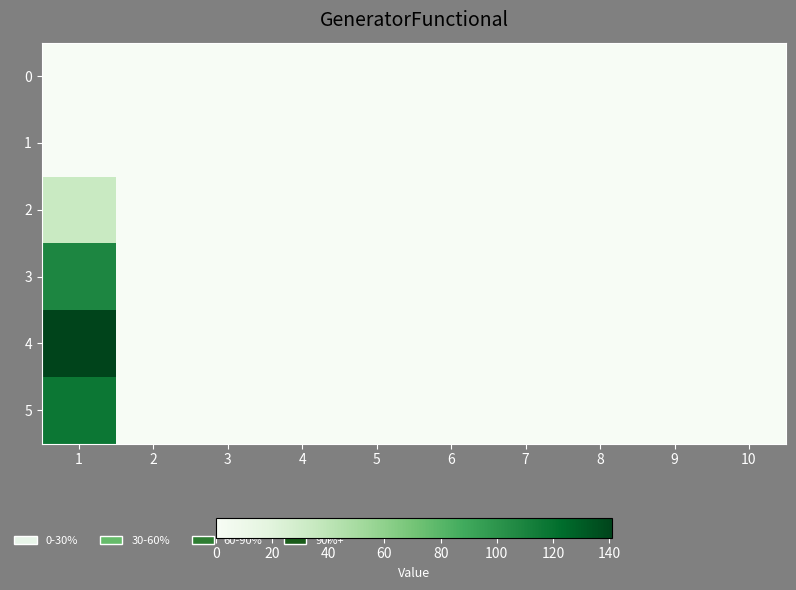

What is the greatest value displayed?

141